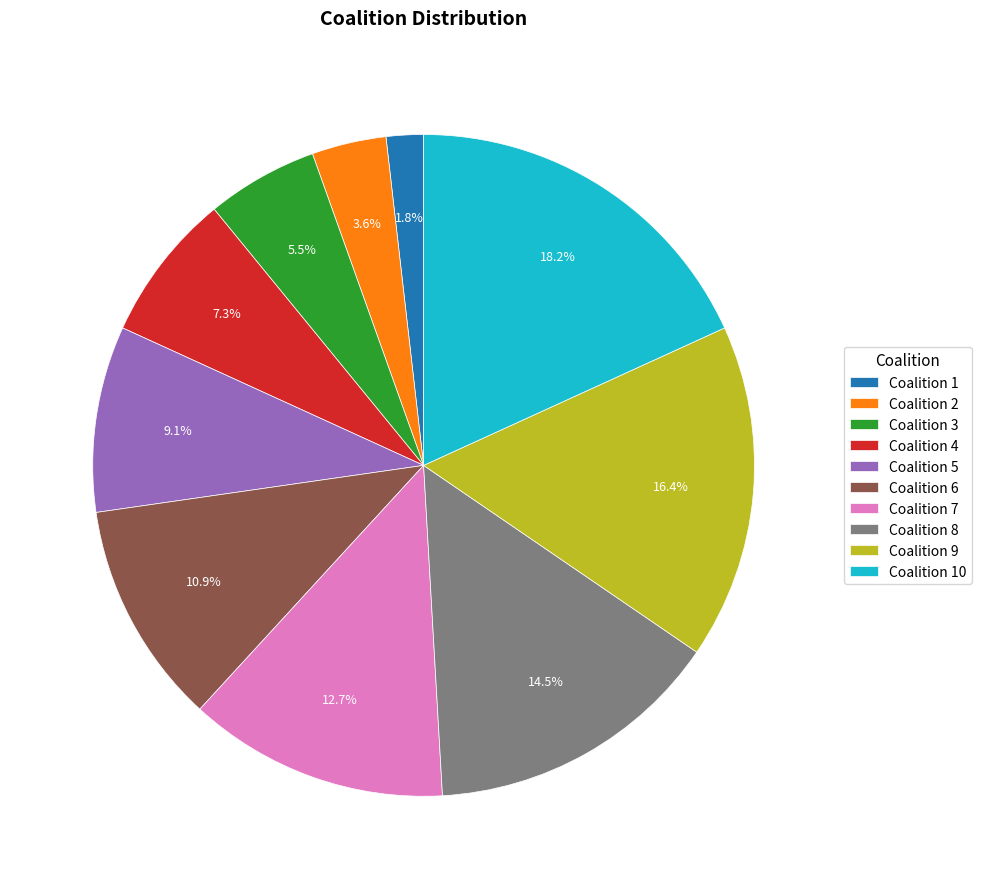

Count the number of slices in the pie.

10